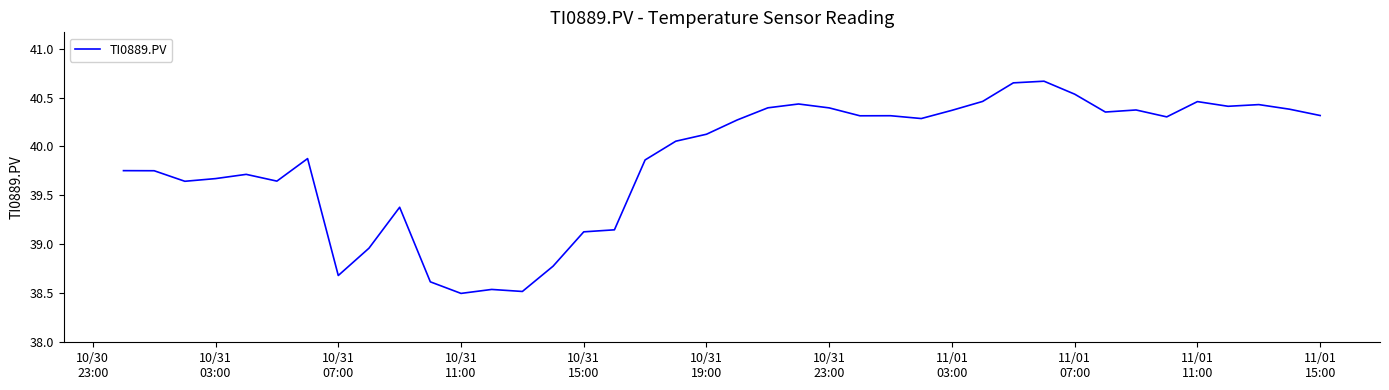

What is the difference between the maximum and minimum values?

2.2